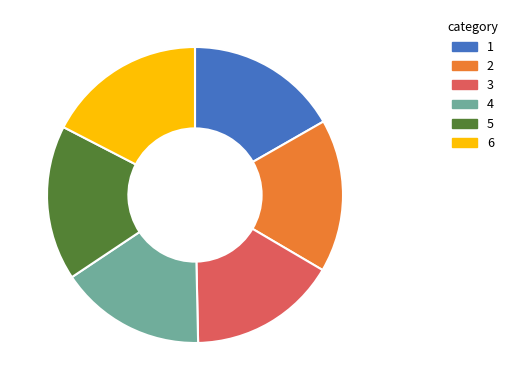

Does any single category account for the majority?

No